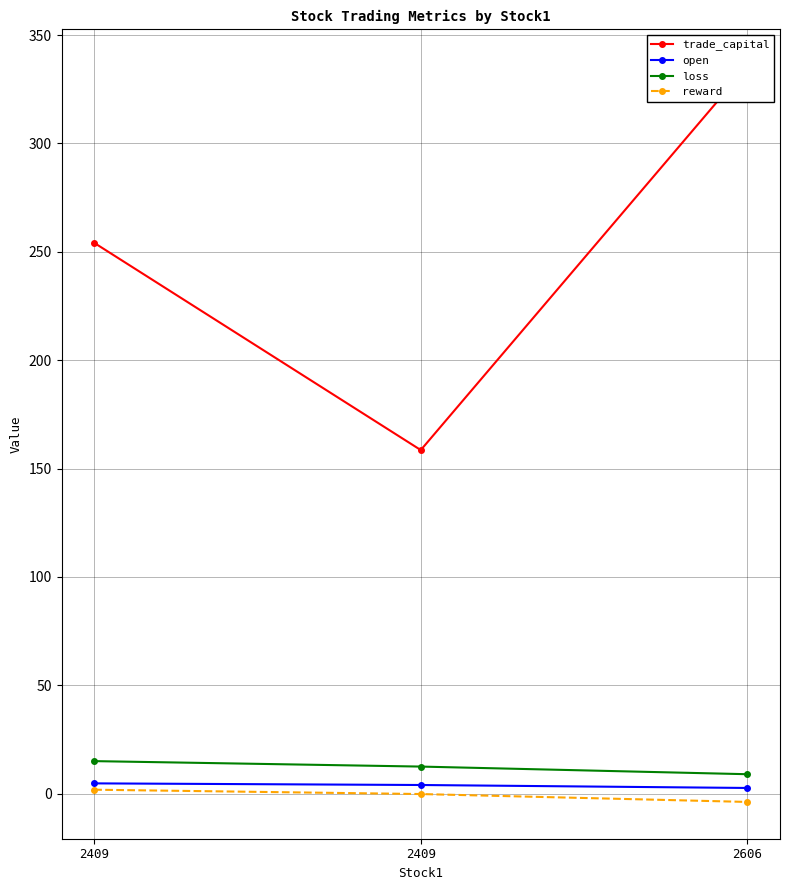

Reading right to left, extract all data points from this chart.

trade_capital: 2606=335.6	2409=158.5	2409=254.1
open: 2606=2.6	2409=4.0	2409=4.8
loss: 2606=9.0	2409=12.5	2409=15.0
reward: 2606=-3.8	2409=-0.2	2409=1.8